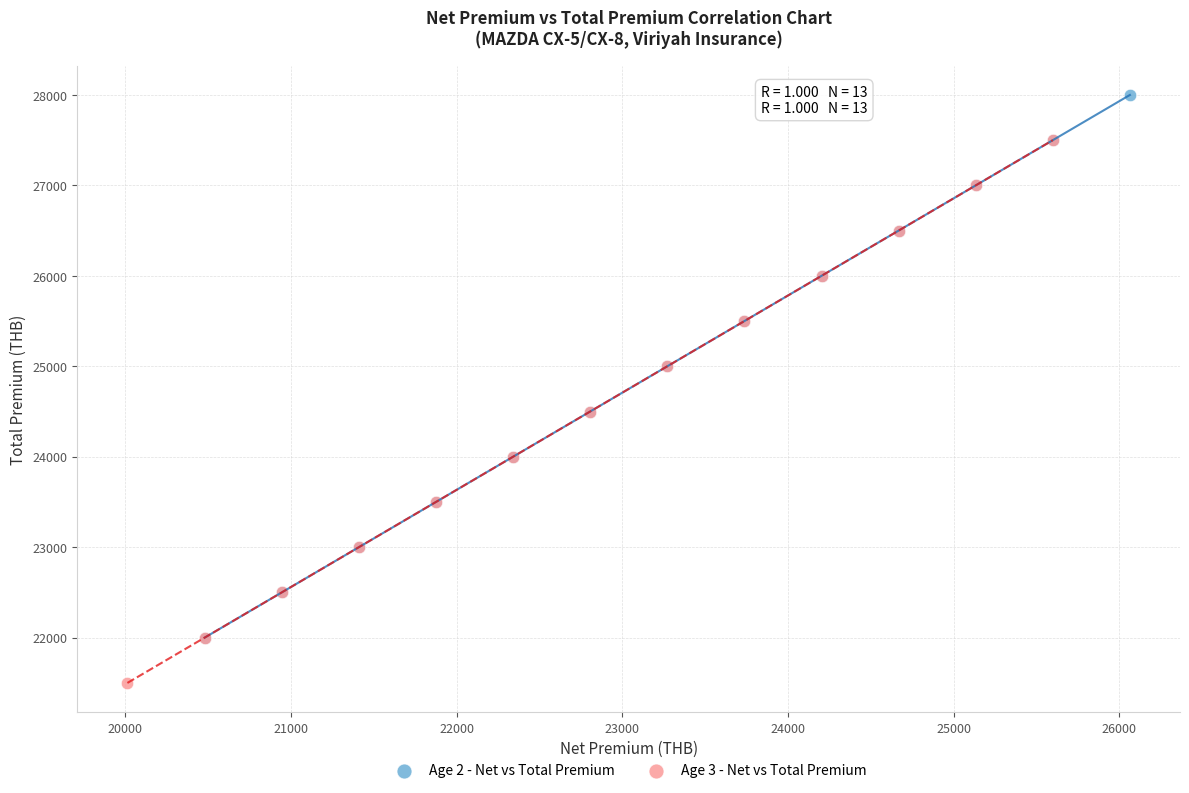

Which series contains the lowest Y value?

Age 3 - Net vs Total Premium